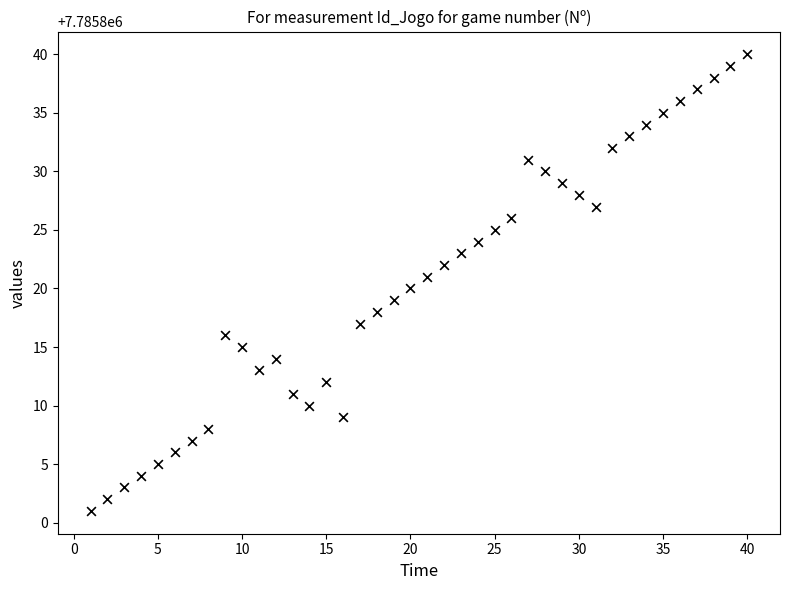

What is the range of X values (max minus min)?

39